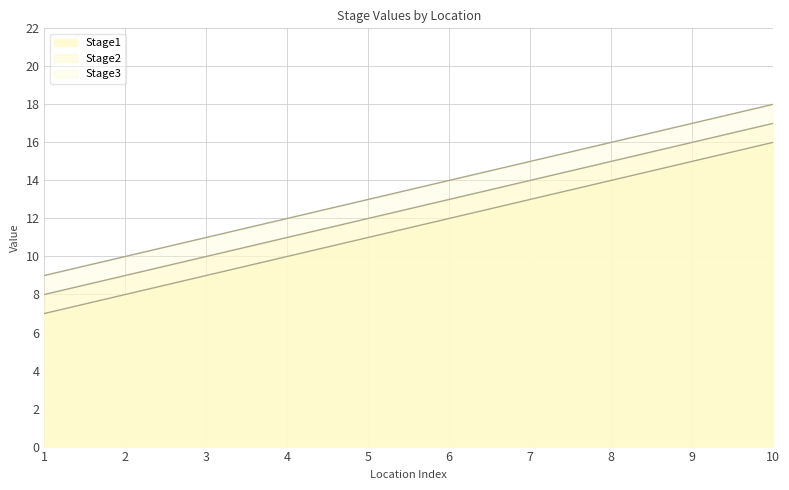

Does the chart display data point markers on the line(s)?

No